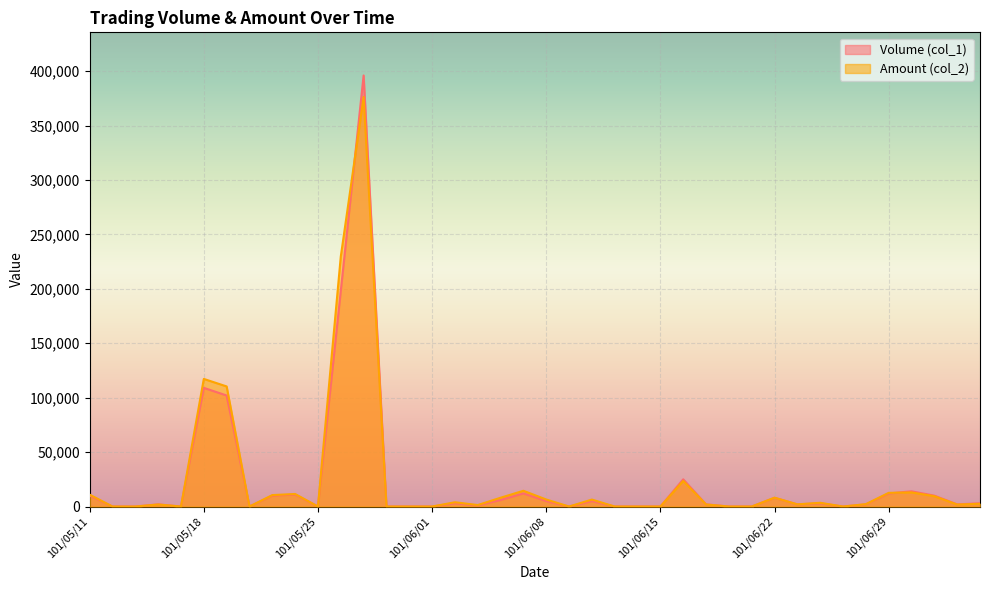

What are all the series names shown in the legend?

Volume (col_1), Amount (col_2)